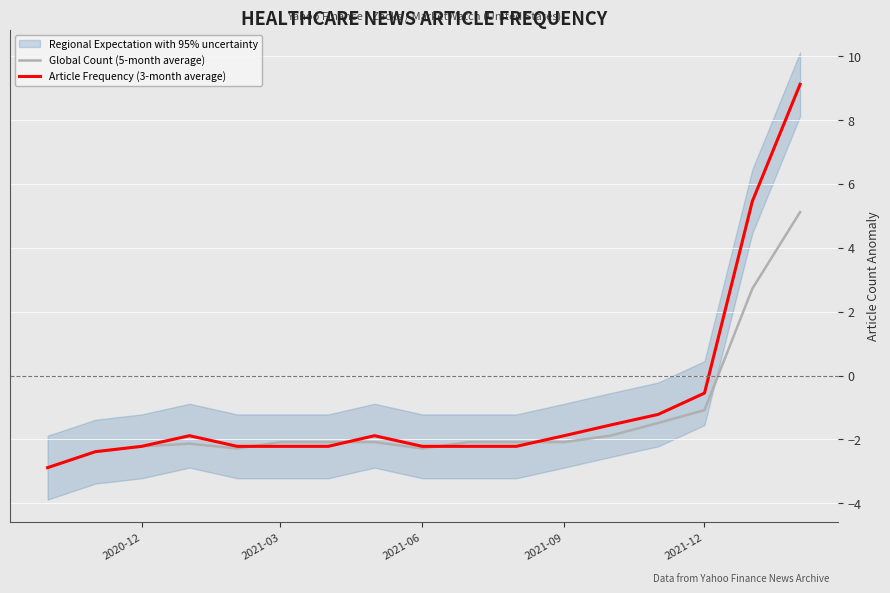

What is the value of the Article Frequency (3-month average) point at the 1st from the left?

-2.9